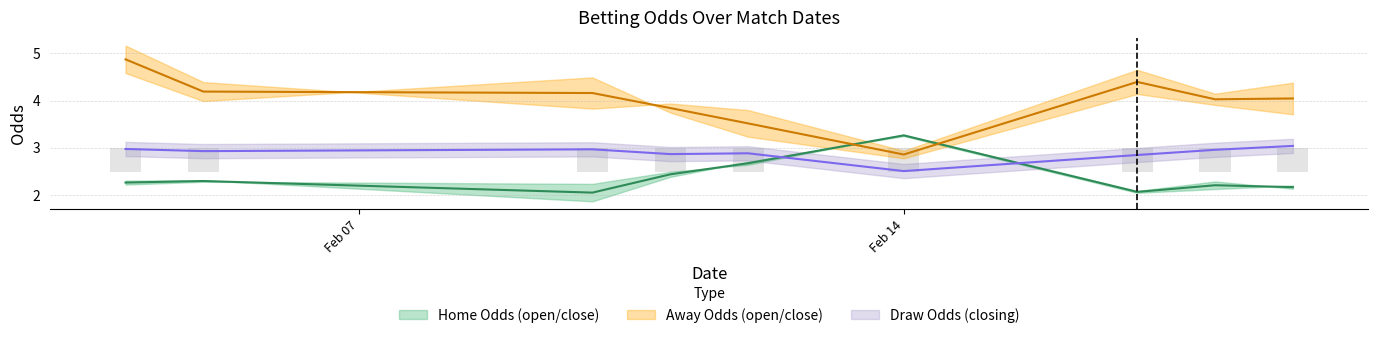

Rank the series at 0 from lowest to highest value.

home_opening_odds, home_closing_odds, draw_closing_odds, away_opening_odds, away_closing_odds